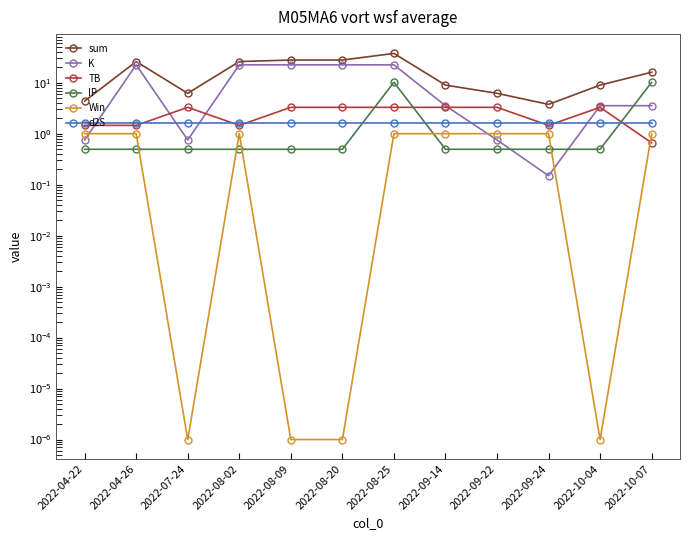

How many distinct data groups are displayed?

6